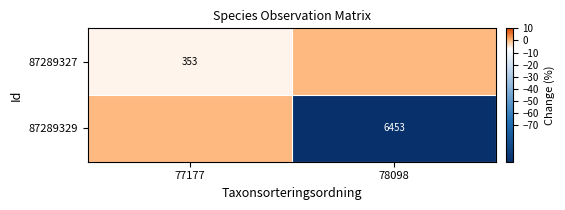

The value of 87289329 at 78098 is 10389. True or false?

False